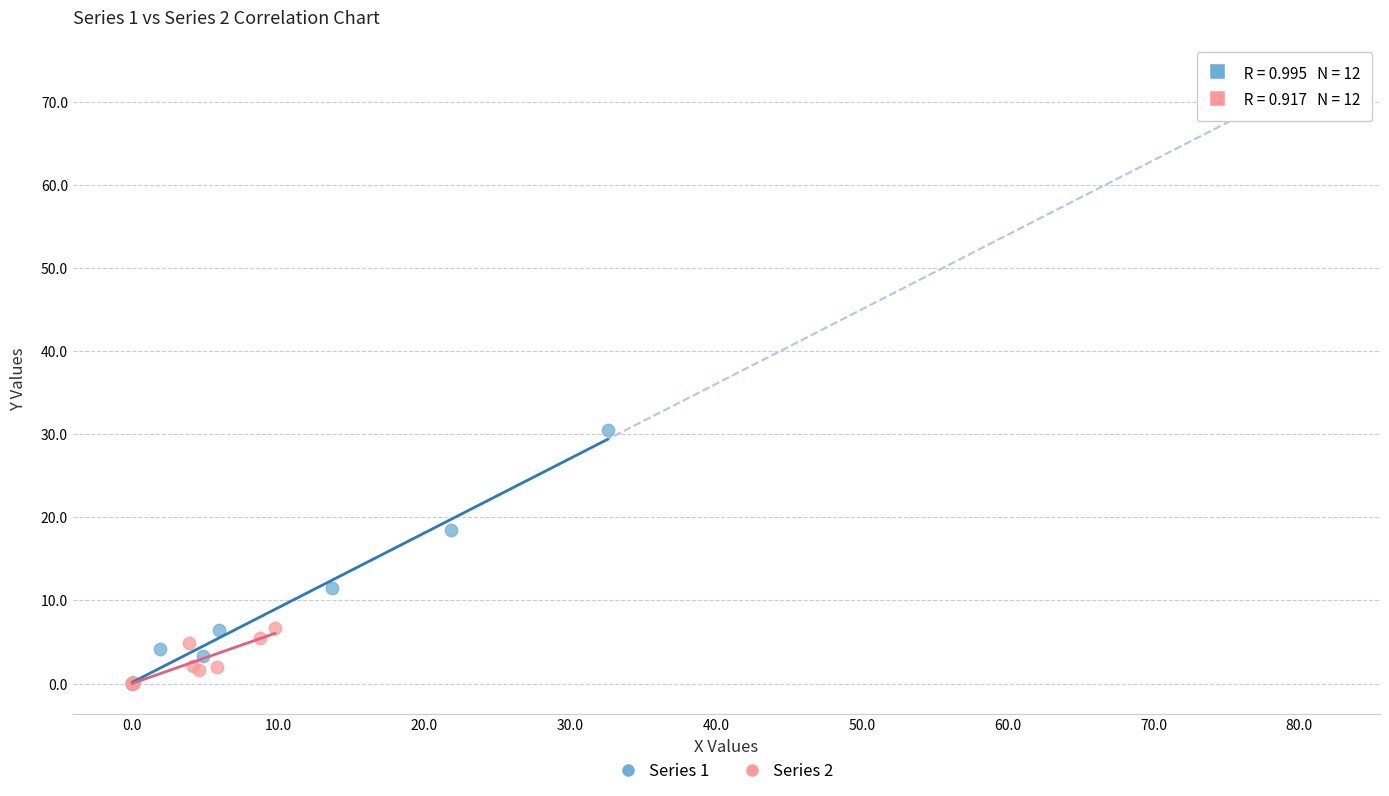

Which series has the largest Y range (max minus min)?

Series 1